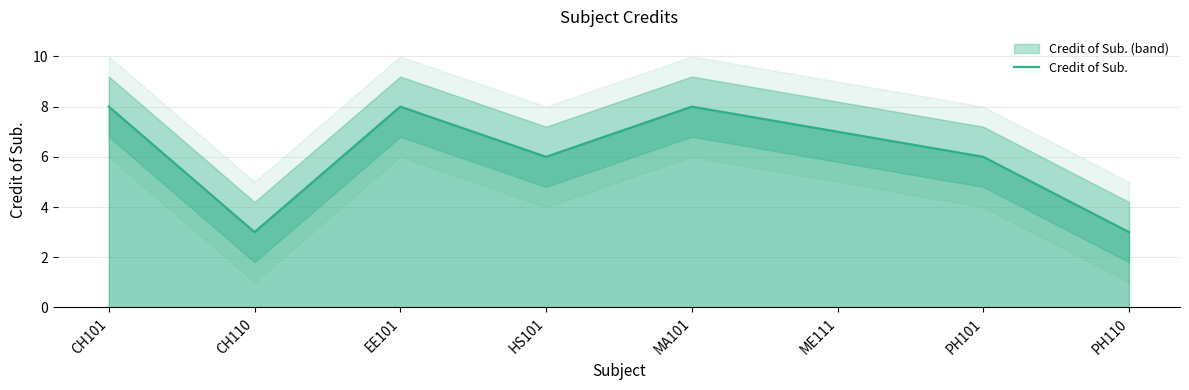

Reading right to left, what are all the values shown in this chart?

PH110=3	PH101=6	ME111=7	MA101=8	HS101=6	EE101=8	CH110=3	CH101=8